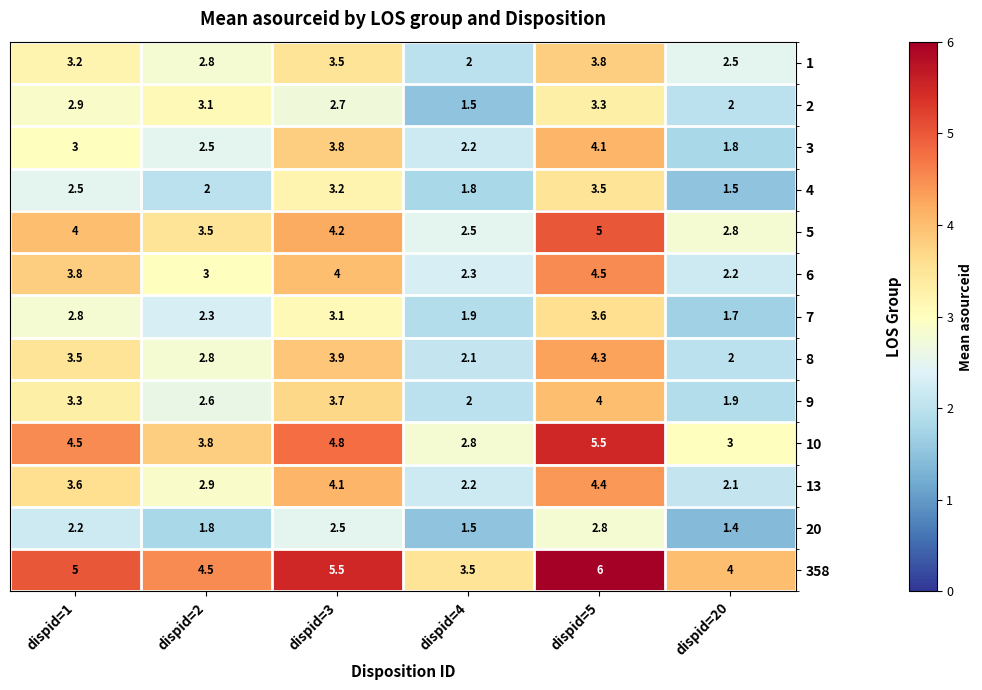

Which series has the largest total across all categories?

358